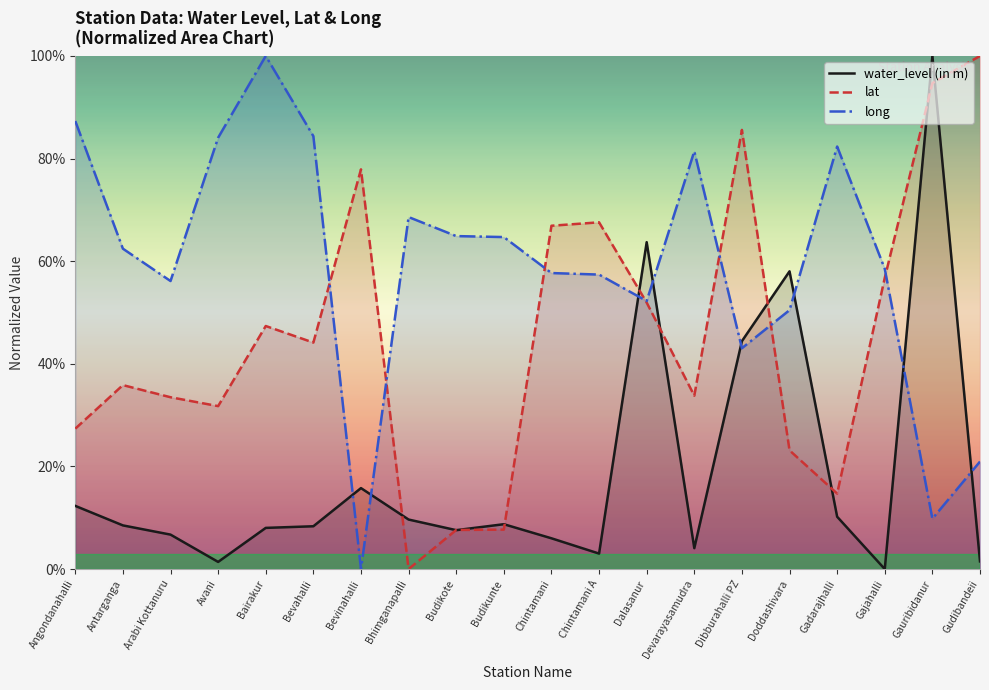

Rank the series by their maximum value, from highest to lowest.

water_level (in m), lat, long